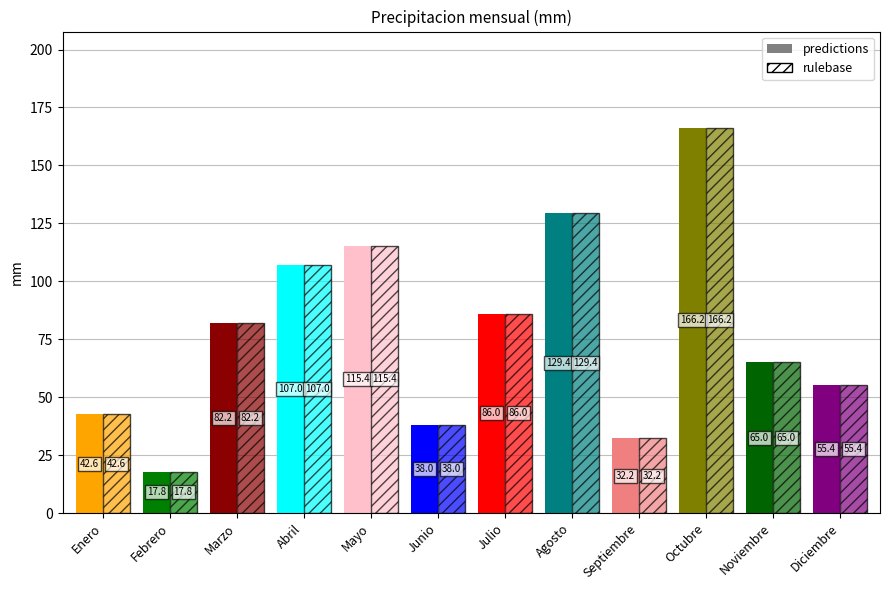

How many categories are shown in the chart?

12